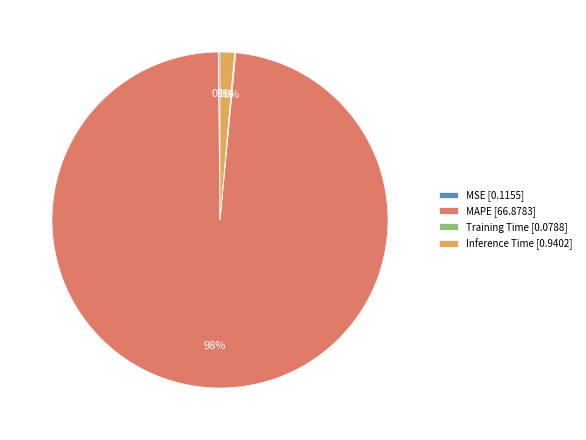

To the nearest percent, what is the average slice percentage?

25%